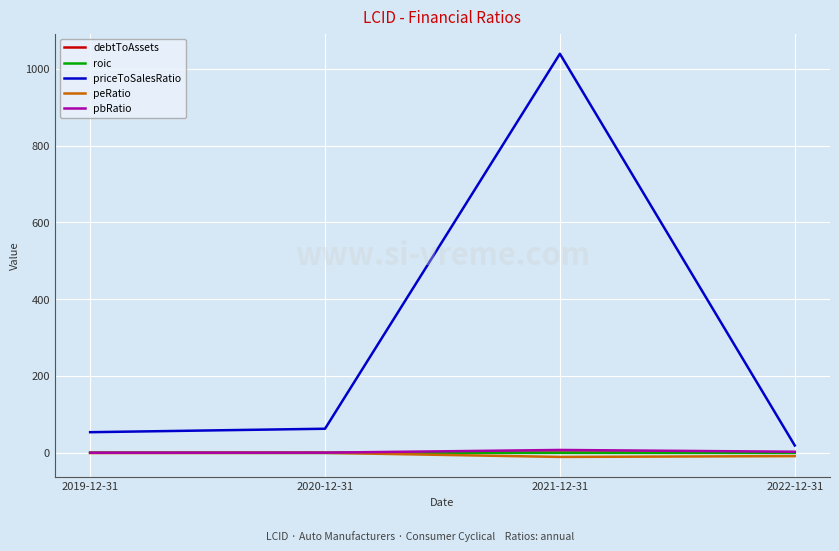

True or false: priceToSalesRatio and peRatio intersect in this chart.

False